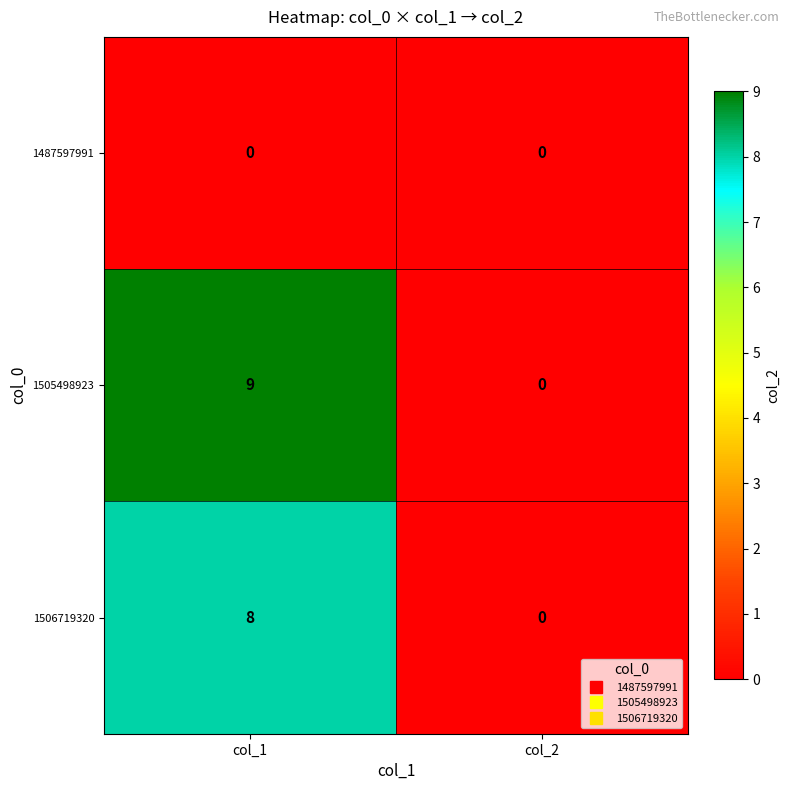

At which category is the sum across all series the highest?

col_1